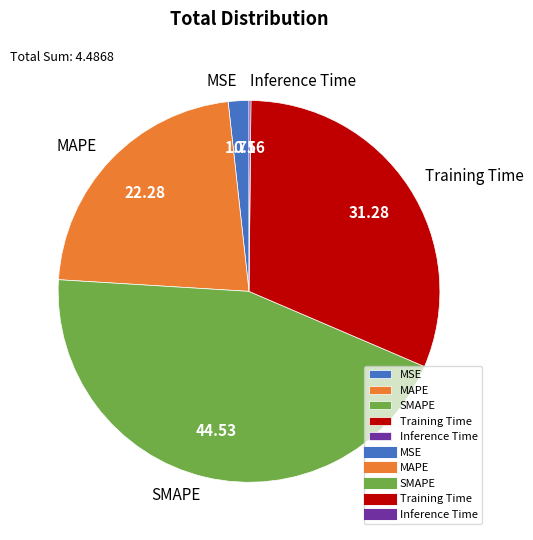

What is the largest slice in the pie chart?

SMAPE